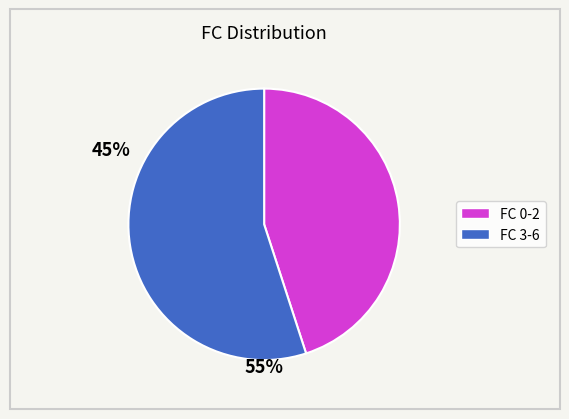

Is there any slice that represents more than half of the pie?

Yes